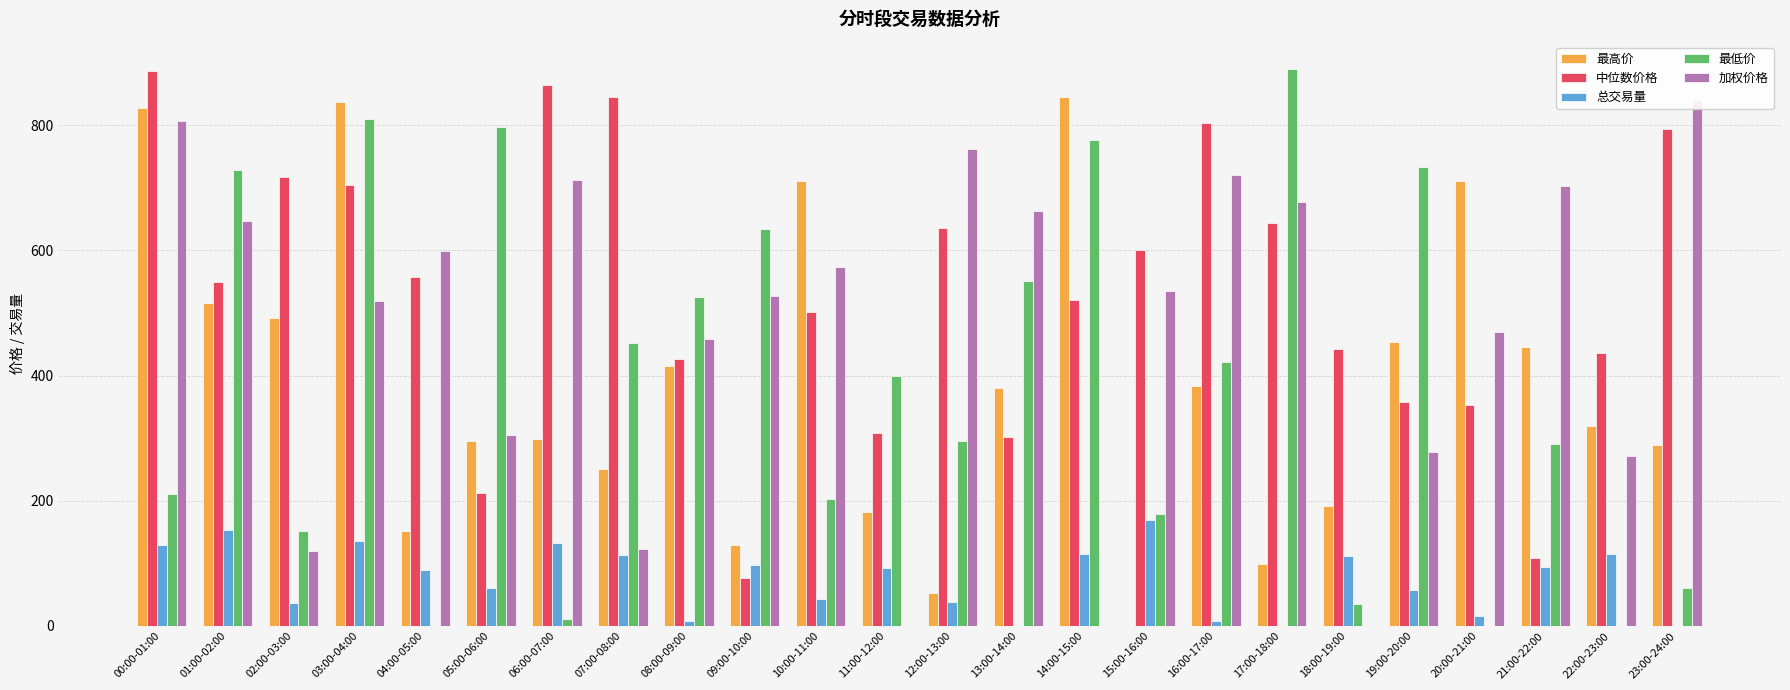

Reading left to right, extract all data points from this chart.

最高价: 00:00-01:00=828.1	01:00-02:00=516.6	02:00-03:00=491.4	03:00-04:00=837.9	04:00-05:00=151.2	05:00-06:00=295.9	06:00-07:00=299.1	07:00-08:00=251.4	08:00-09:00=416.1	09:00-10:00=128.9	10:00-11:00=710.3	11:00-12:00=182.8	12:00-13:00=53.2	13:00-14:00=380.6	14:00-15:00=845.4	15:00-16:00=0.0	16:00-17:00=383.2	17:00-18:00=99.2	18:00-19:00=191.5	19:00-20:00=453.8	20:00-21:00=711.6	21:00-22:00=445.7	22:00-23:00=320.1	23:00-24:00=288.9
中位数价格: 00:00-01:00=887.1	01:00-02:00=549.0	02:00-03:00=716.9	03:00-04:00=704.0	04:00-05:00=557.3	05:00-06:00=212.7	06:00-07:00=863.6	07:00-08:00=845.5	08:00-09:00=427.1	09:00-10:00=76.0	10:00-11:00=502.1	11:00-12:00=307.6	12:00-13:00=636.1	13:00-14:00=301.9	14:00-15:00=520.9	15:00-16:00=601.2	16:00-17:00=803.1	17:00-18:00=644.1	18:00-19:00=442.2	19:00-20:00=358.5	20:00-21:00=353.1	21:00-22:00=109.2	22:00-23:00=436.6	23:00-24:00=794.6
总交易量: 00:00-01:00=128.8	01:00-02:00=153.7	02:00-03:00=37.0	03:00-04:00=135.5	04:00-05:00=89.0	05:00-06:00=61.2	06:00-07:00=132.0	07:00-08:00=113.3	08:00-09:00=7.5	09:00-10:00=97.5	10:00-11:00=43.2	11:00-12:00=93.3	12:00-13:00=39.0	13:00-14:00=0.1	14:00-15:00=115.4	15:00-16:00=168.8	16:00-17:00=8.1	17:00-18:00=0.0	18:00-19:00=112.2	19:00-20:00=58.2	20:00-21:00=16.0	21:00-22:00=94.7	22:00-23:00=114.4	23:00-24:00=0.0
最低价: 00:00-01:00=211.0	01:00-02:00=728.7	02:00-03:00=152.0	03:00-04:00=810.5	04:00-05:00=0.0	05:00-06:00=796.9	06:00-07:00=11.1	07:00-08:00=452.1	08:00-09:00=525.1	09:00-10:00=634.4	10:00-11:00=202.8	11:00-12:00=400.2	12:00-13:00=295.5	13:00-14:00=550.5	14:00-15:00=776.9	15:00-16:00=179.5	16:00-17:00=421.2	17:00-18:00=889.1	18:00-19:00=35.0	19:00-20:00=733.3	20:00-21:00=0.0	21:00-22:00=291.5	22:00-23:00=0.0	23:00-24:00=60.1
加权价格: 00:00-01:00=806.9	01:00-02:00=647.6	02:00-03:00=119.4	03:00-04:00=519.7	04:00-05:00=599.8	05:00-06:00=305.4	06:00-07:00=712.9	07:00-08:00=123.4	08:00-09:00=458.3	09:00-10:00=526.8	10:00-11:00=572.9	11:00-12:00=0.0	12:00-13:00=762.0	13:00-14:00=663.4	14:00-15:00=0.0	15:00-16:00=534.7	16:00-17:00=720.2	17:00-18:00=677.0	18:00-19:00=0.0	19:00-20:00=277.4	20:00-21:00=470.2	21:00-22:00=703.2	22:00-23:00=271.1	23:00-24:00=840.5